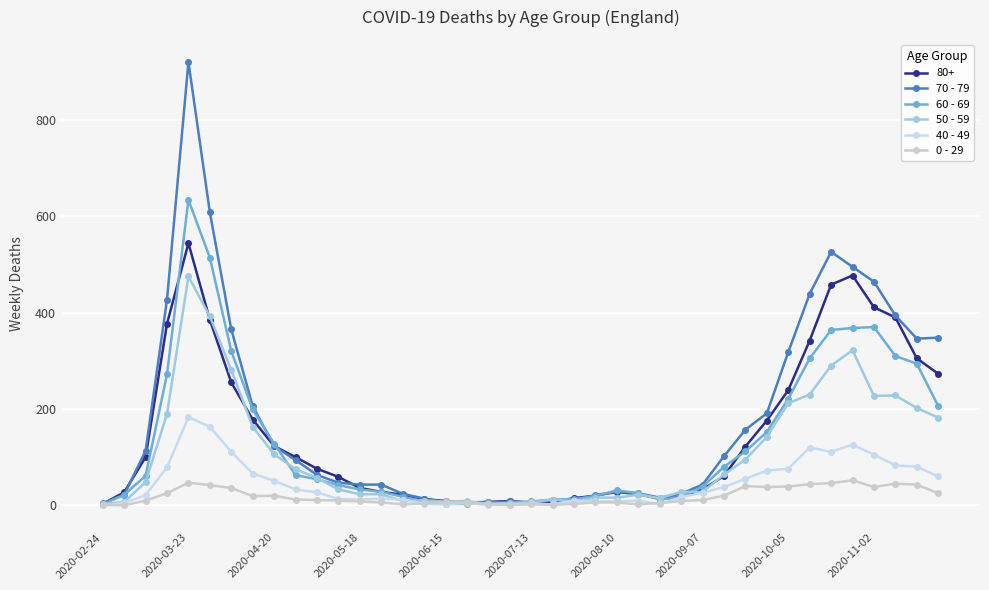

Count the number of categories in the chart.

40